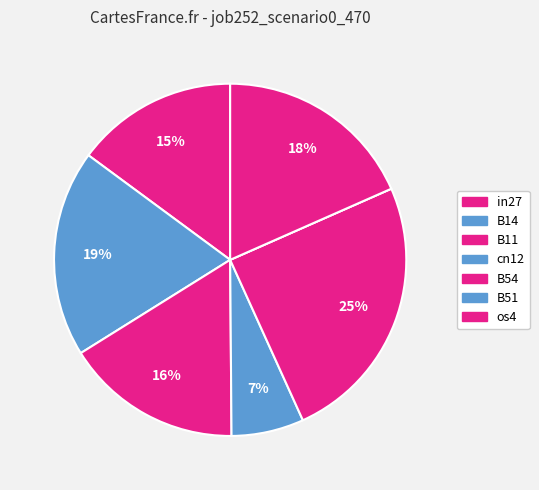

To the nearest percent, what is the average slice percentage?

14%